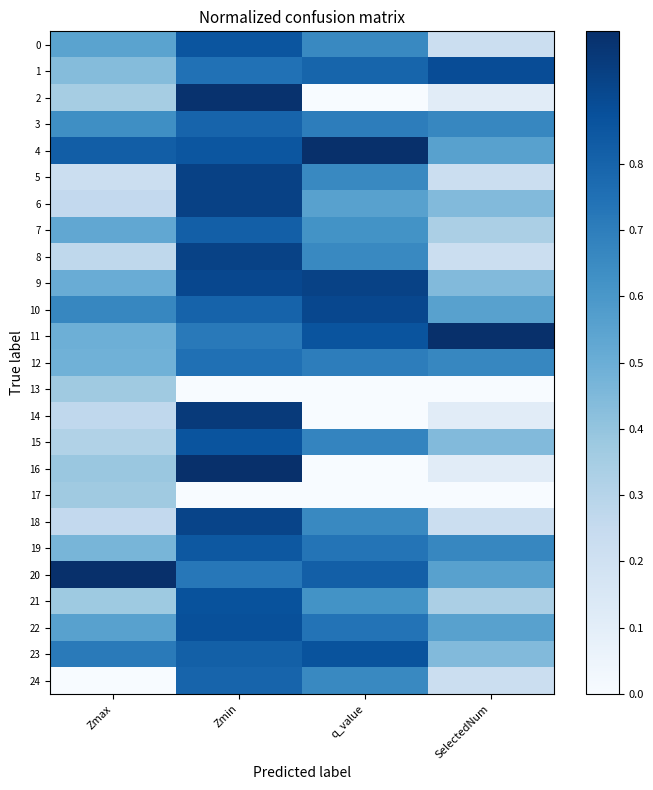

How many data points does each series have?

4